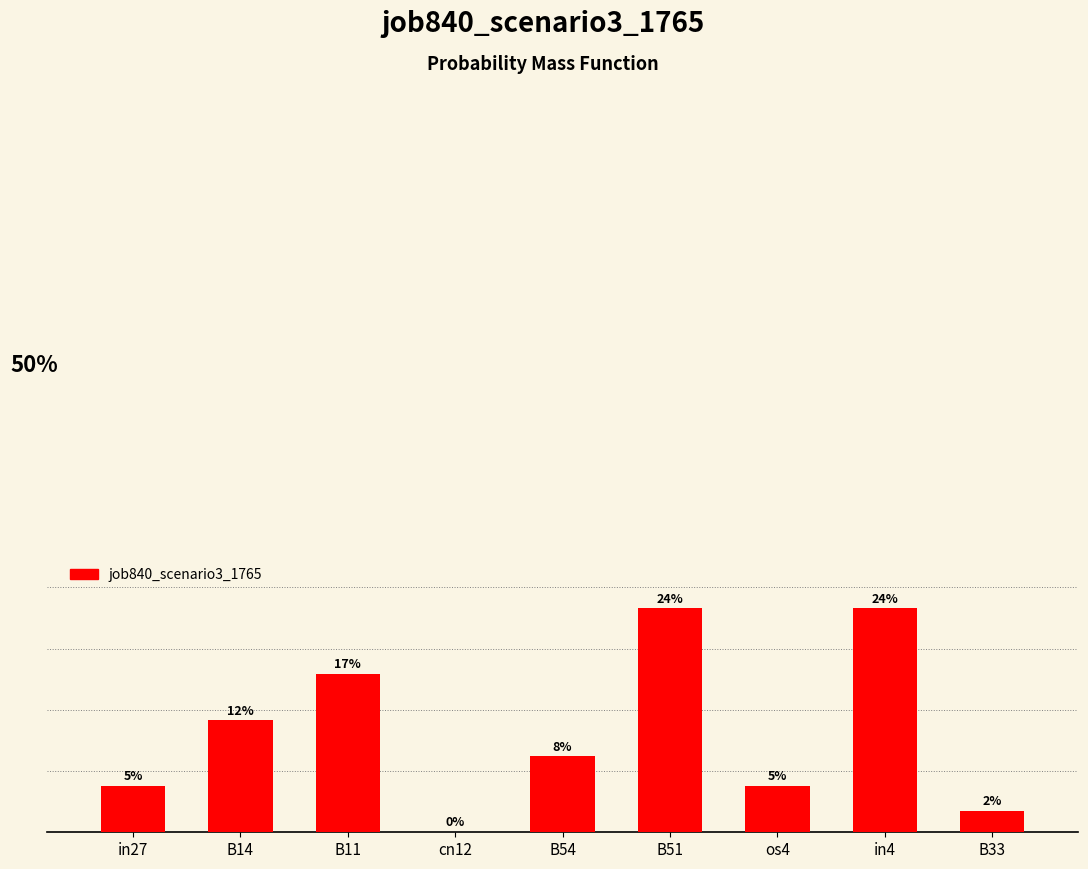

Are the bars horizontal?

No